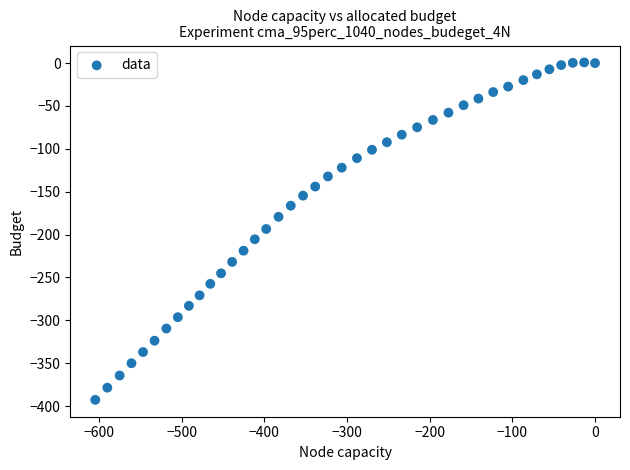

What is the range of Y values (max minus min)?

393.6